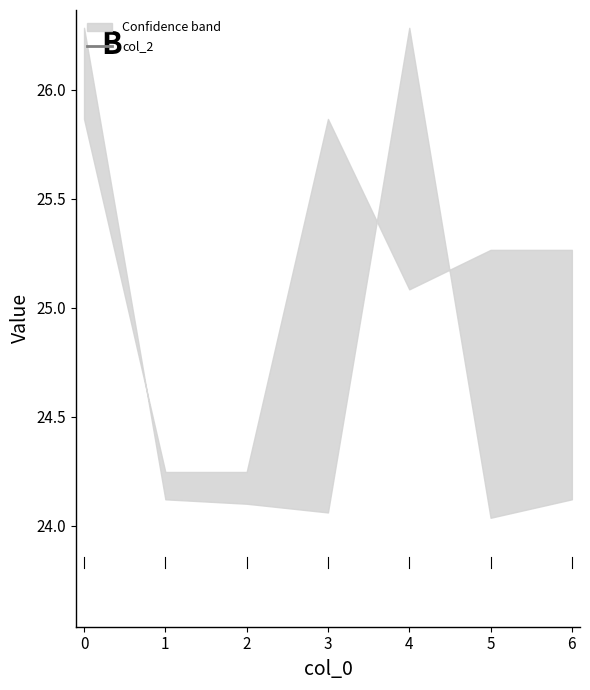

Between 4 and 6, which is larger?

4